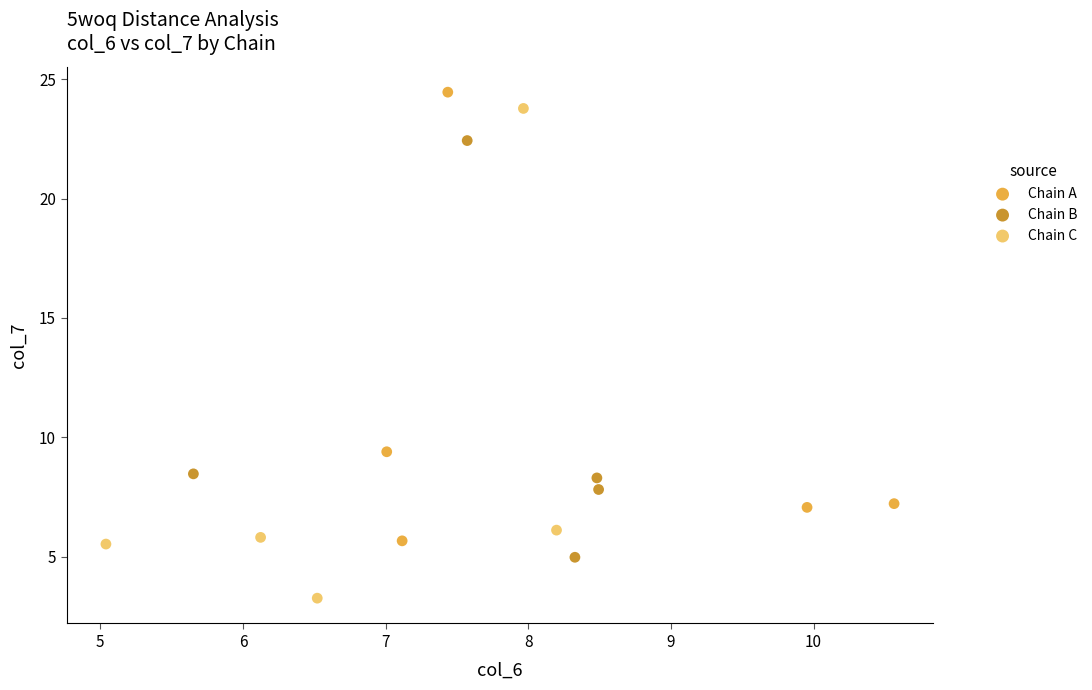

Which series has the largest Y range (max minus min)?

Chain C